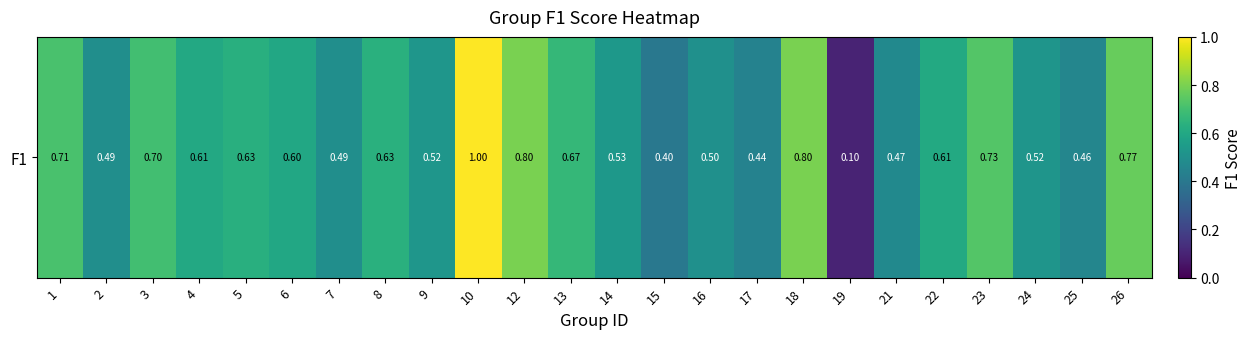

The value at 17 is 0.4. True or false?

True